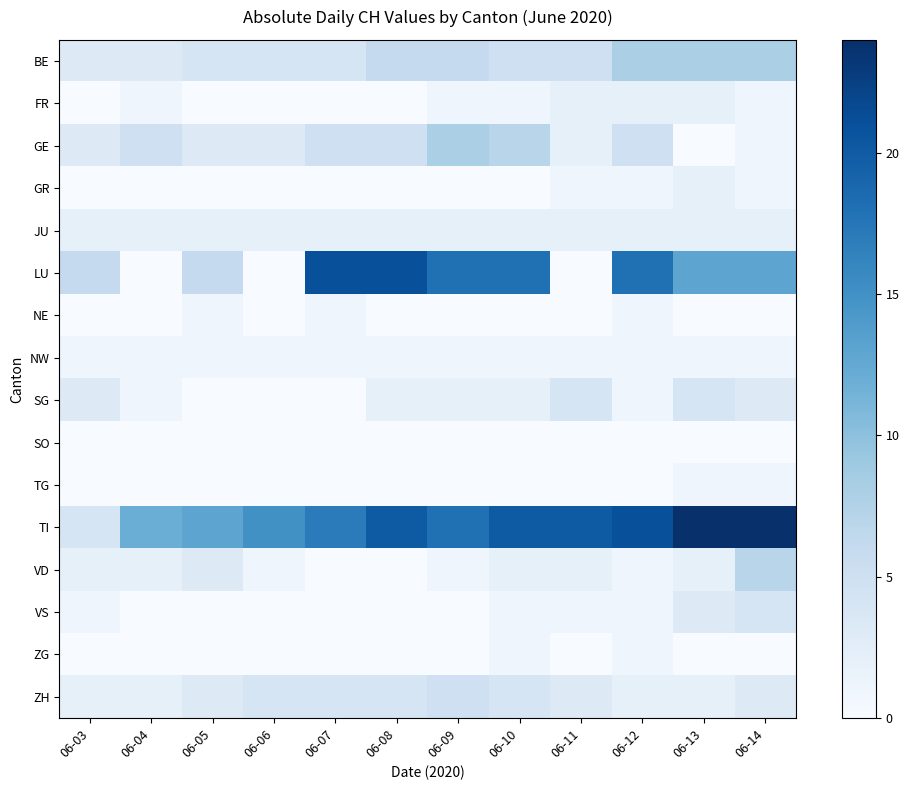

At which category is the sum across all series the highest?

06-14